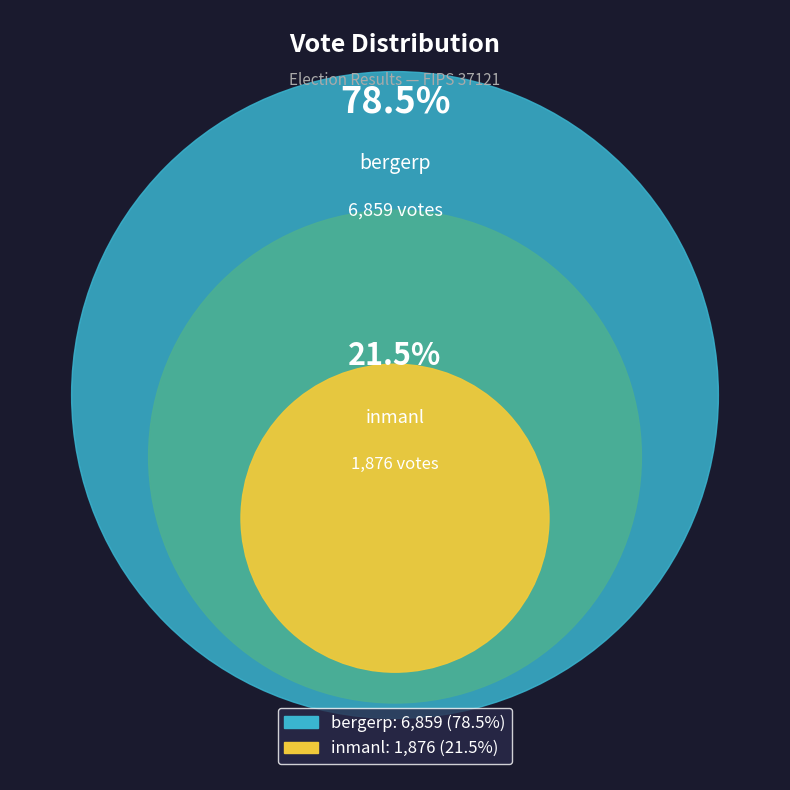

Which slice represents more than half of the pie?

bergerp